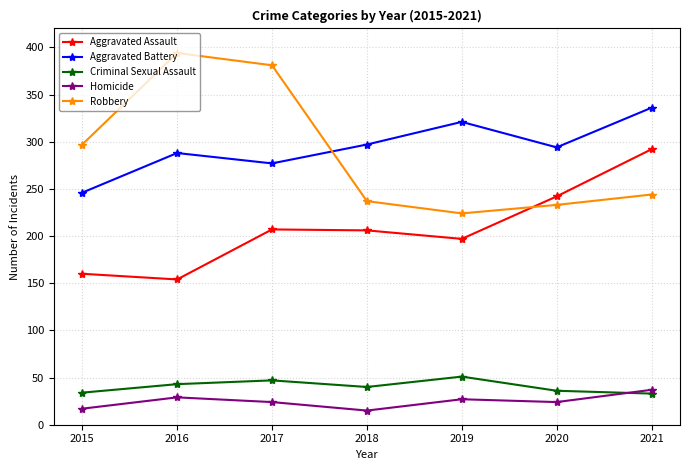

What is the sum of all Criminal Sexual Assault values?

284